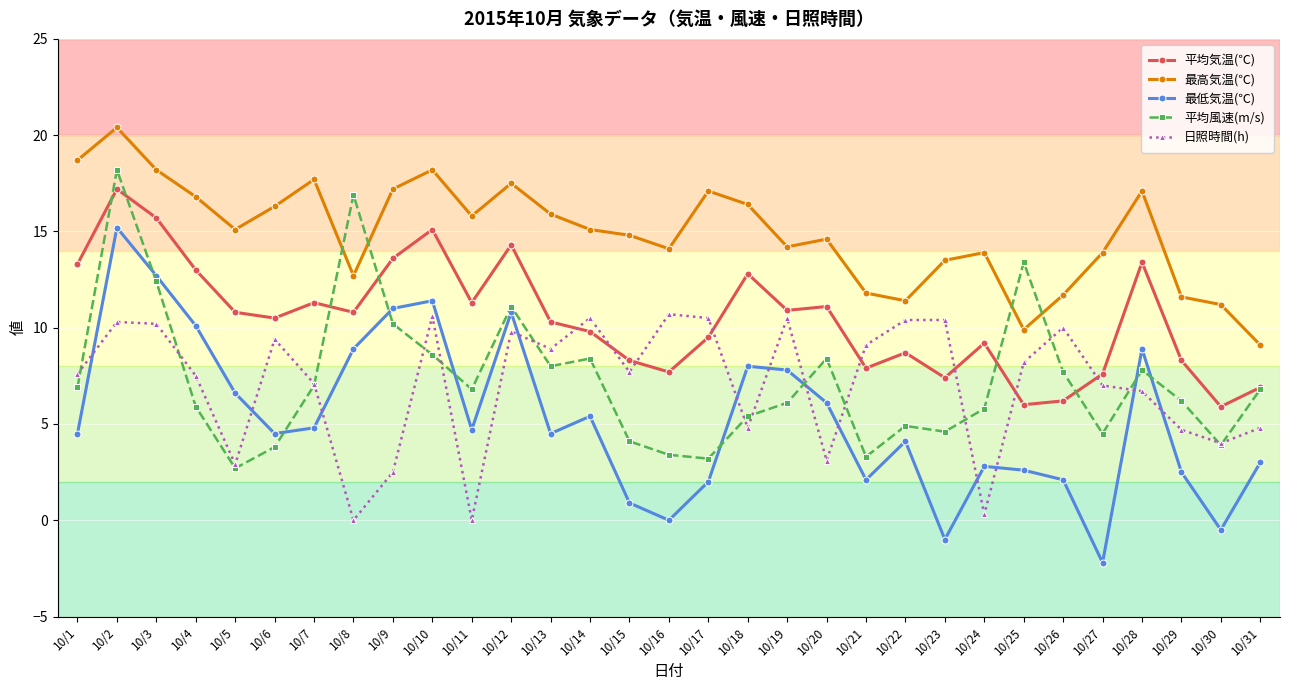

What is the difference between the highest and lowest values at 10/12?

7.7